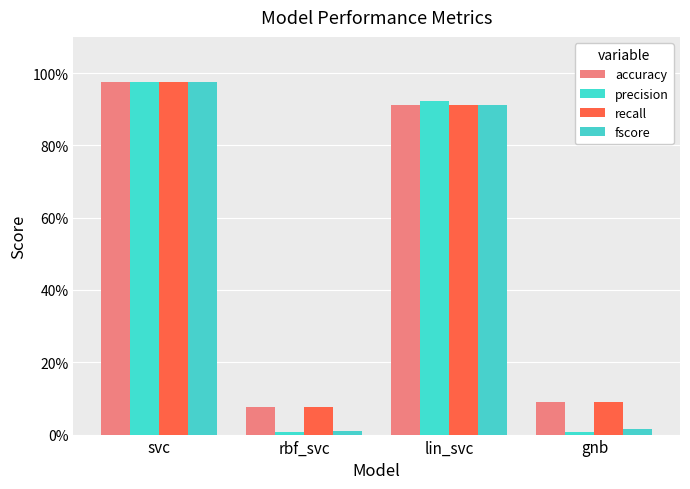

What is the difference between the second highest and minimum values in the recall series?

0.8